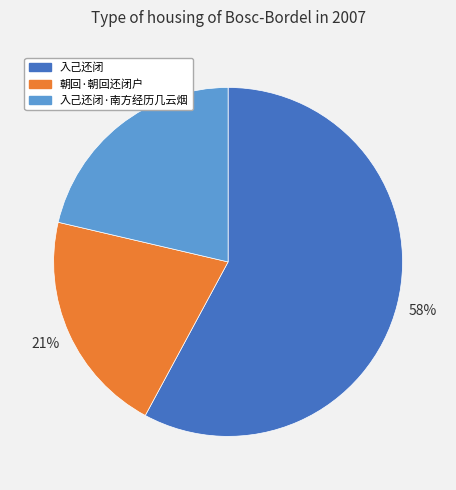

What percentage is the 入己还闭 slice, to the nearest percent?

58%